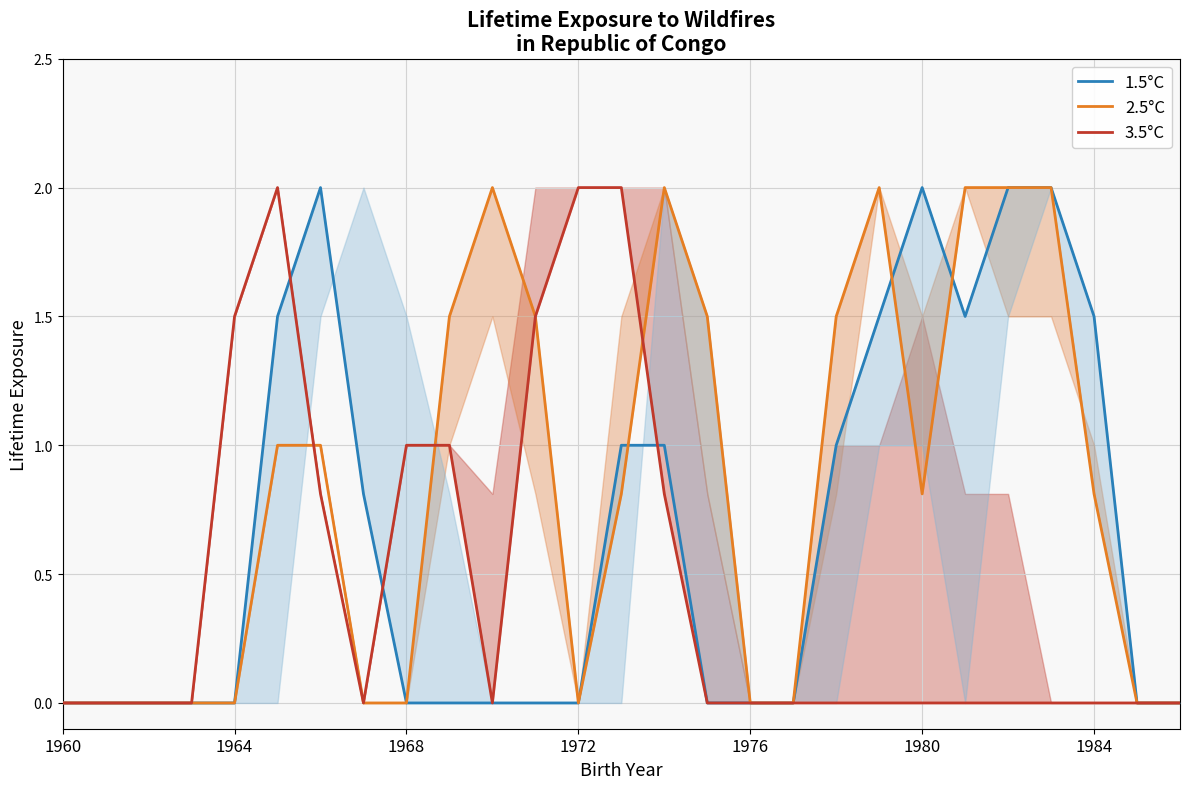

Where is the first local minimum for 1.5°C?

21